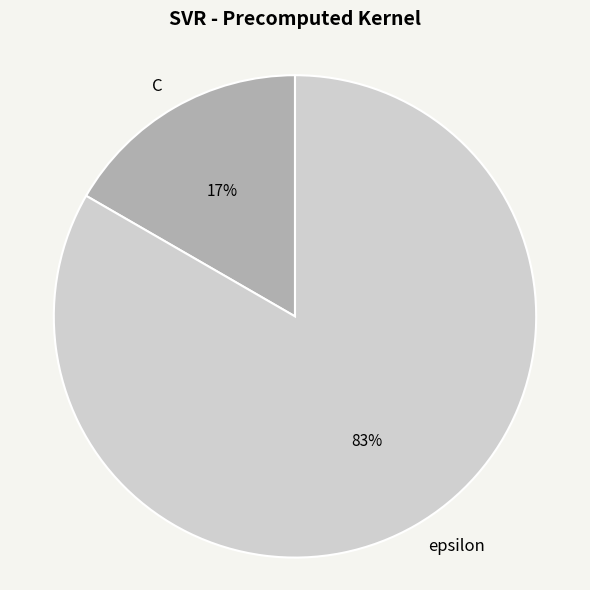

Which has a higher value, C or epsilon?

epsilon